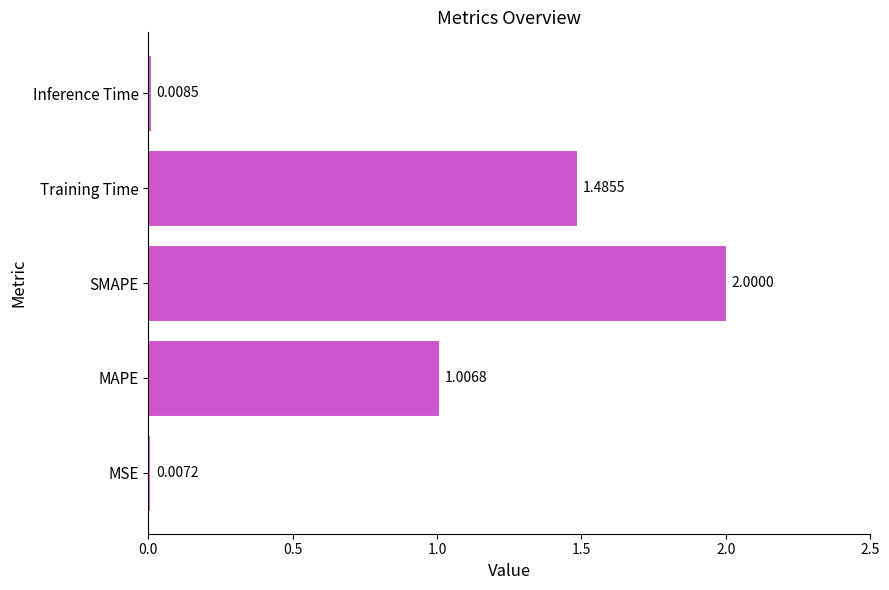

Where is the data nearest to the value 1?

MAPE